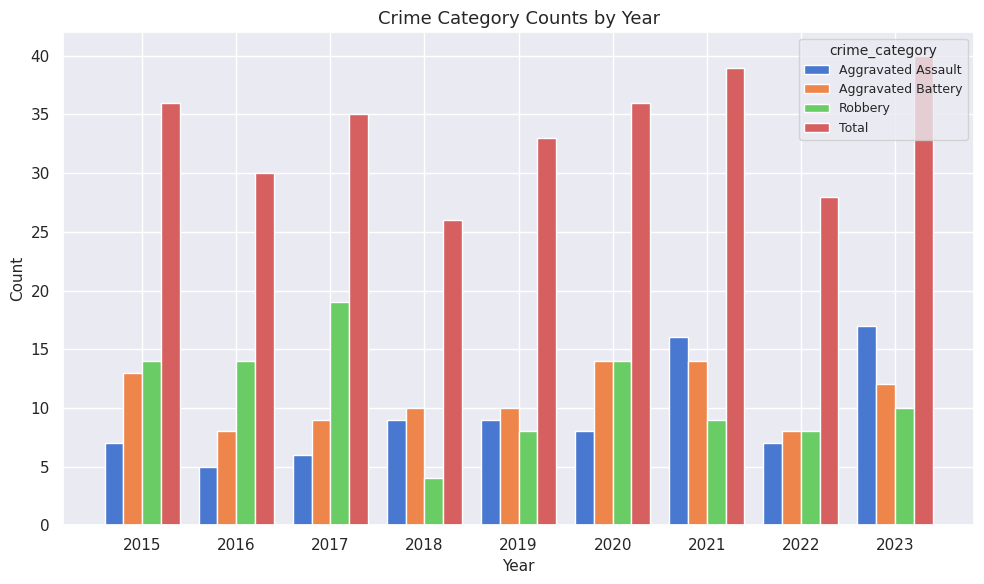

How many data points does each series have?

9